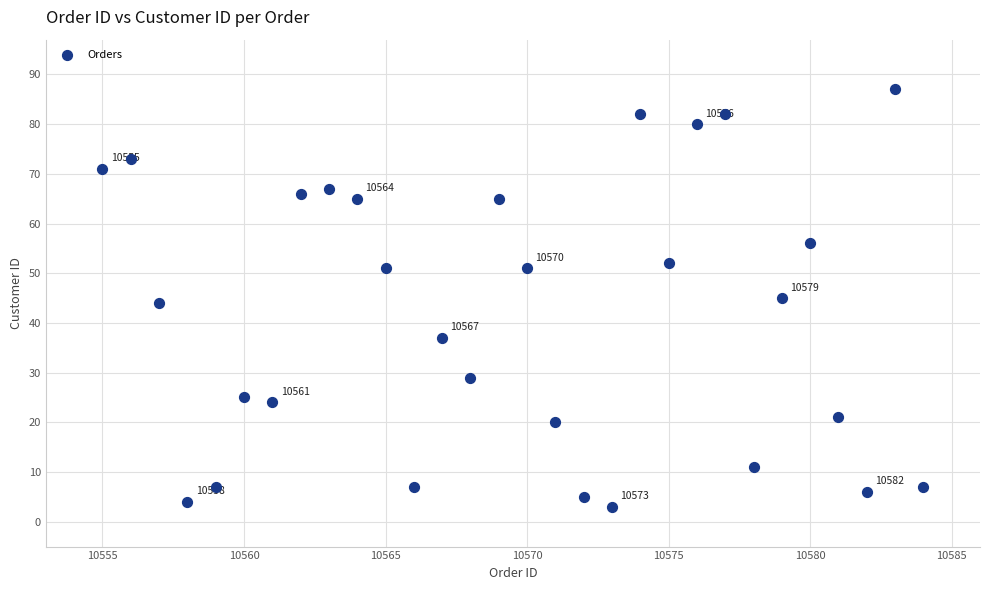

What is the range of Y values (max minus min)?

84